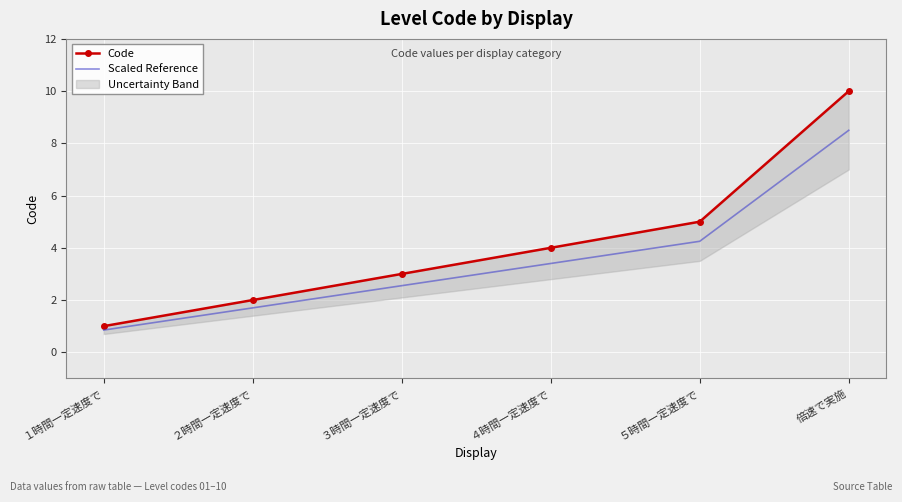

At which category does the chart reach its minimum across all series?

１時間一定速度で